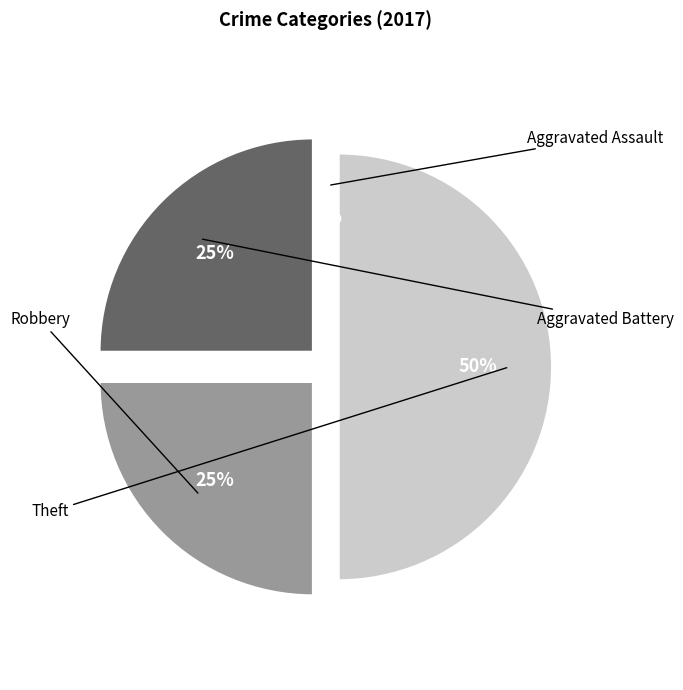

Is it true that Aggravated Battery is 13% of the pie?

False